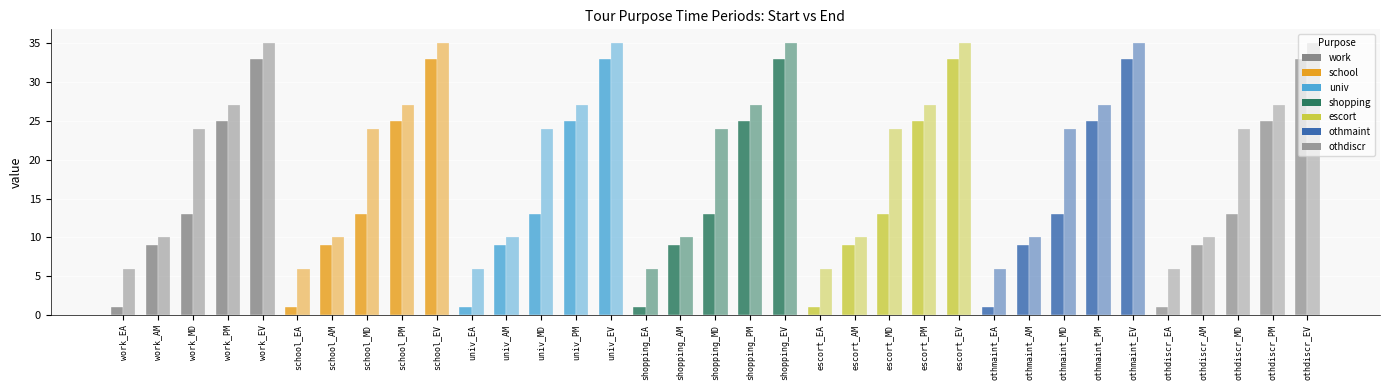

How many data points does each series have?

35